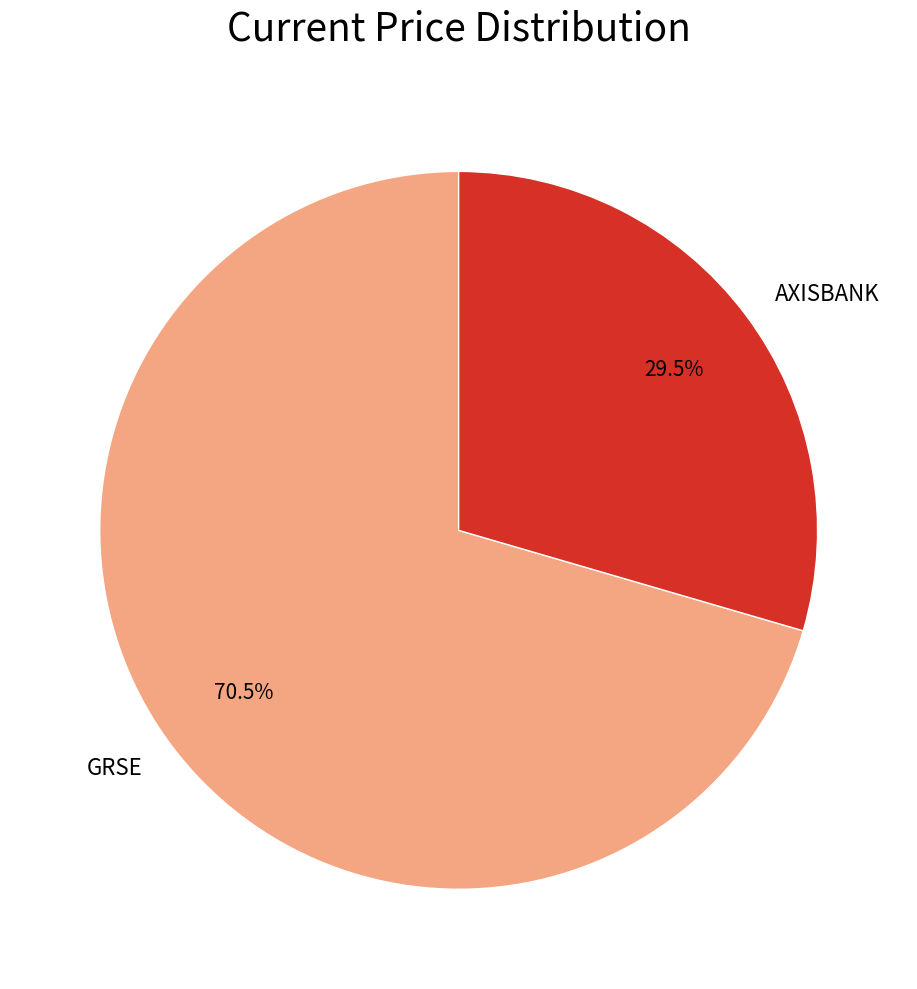

Rank the categories by value from highest to lowest.

GRSE, AXISBANK